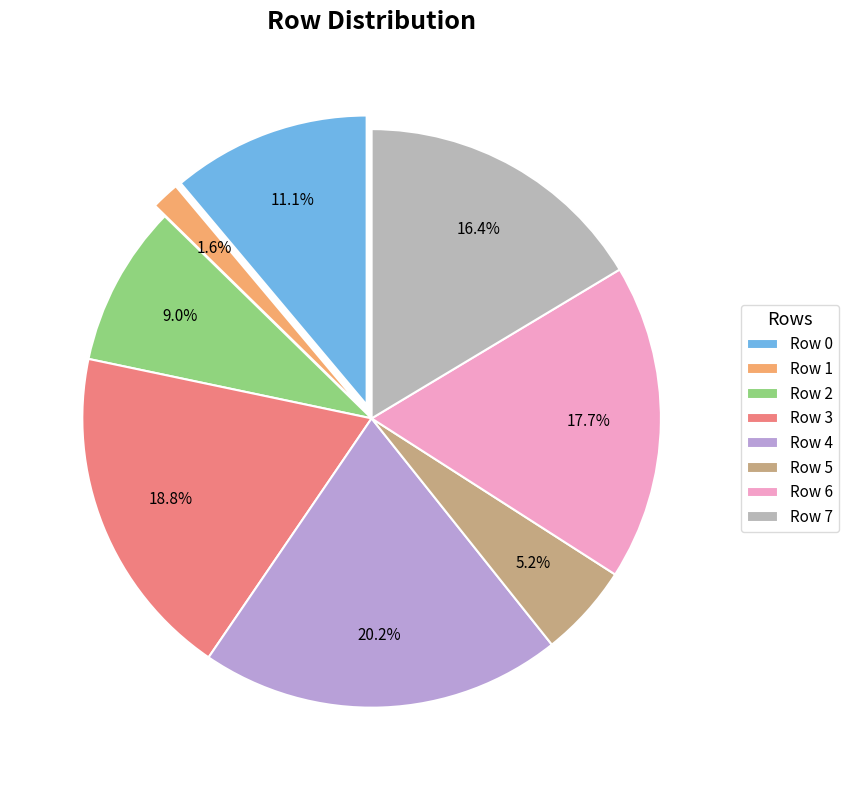

Does Row 0 account for over 50% of the chart?

No